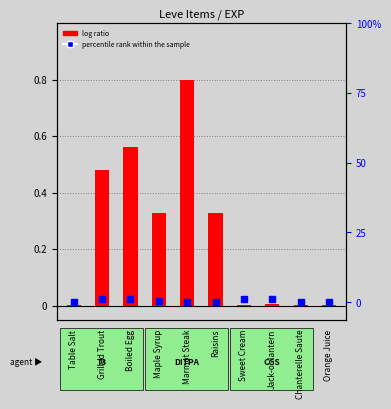

Which series reaches the maximum Y coordinate?

percentile rank within the sample